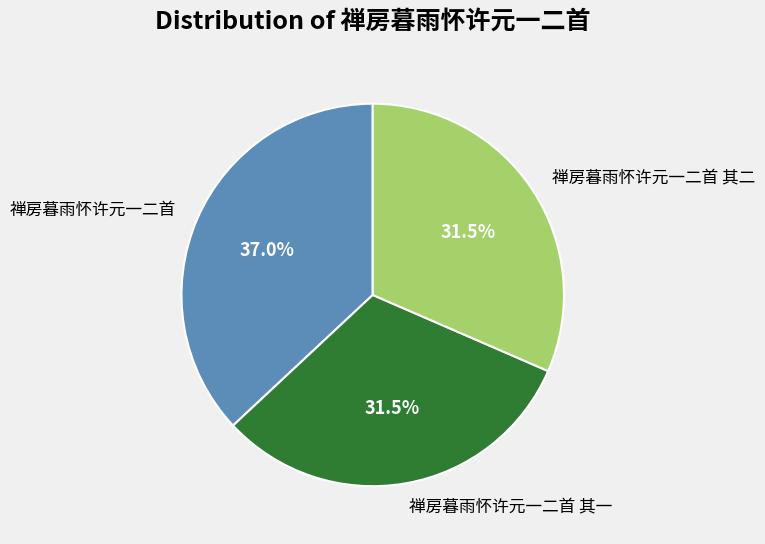

What is the ratio of the value at 禅房暮雨怀许元一二首 其一 to the value at 禅房暮雨怀许元一二首 其二?

1.0